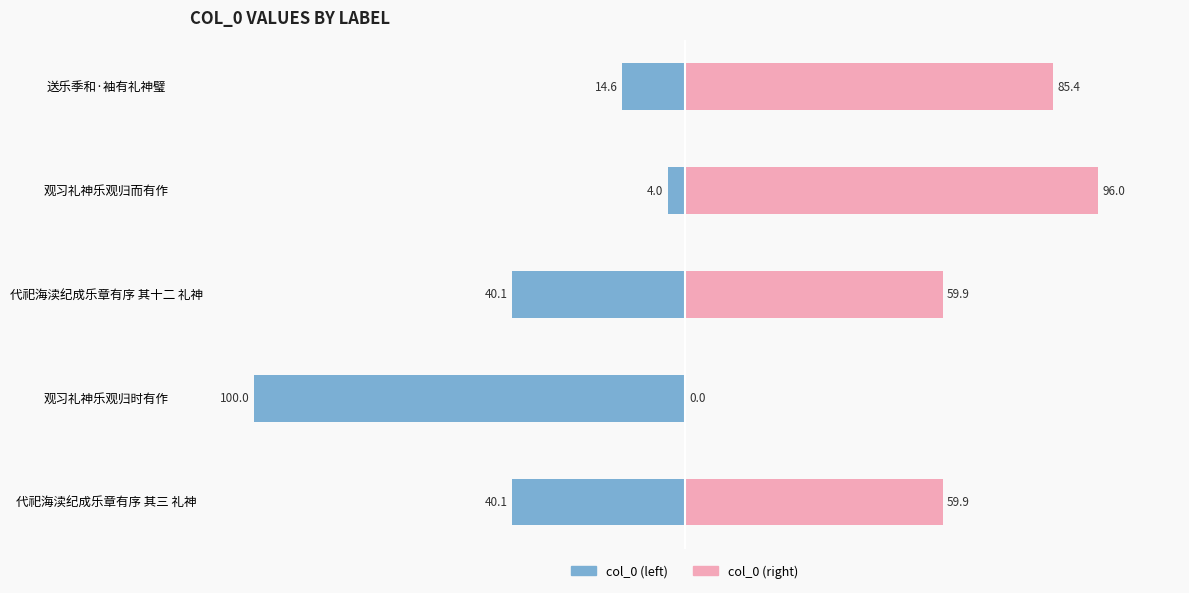

How many data points in col_0 (left) are above -40?

2